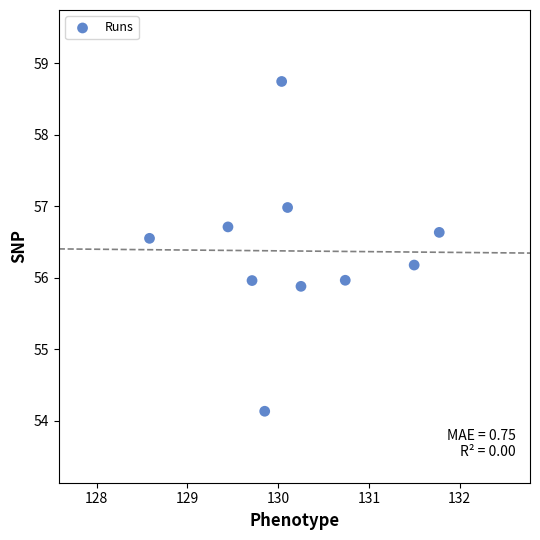

What is the range of X values (max minus min)?

3.2